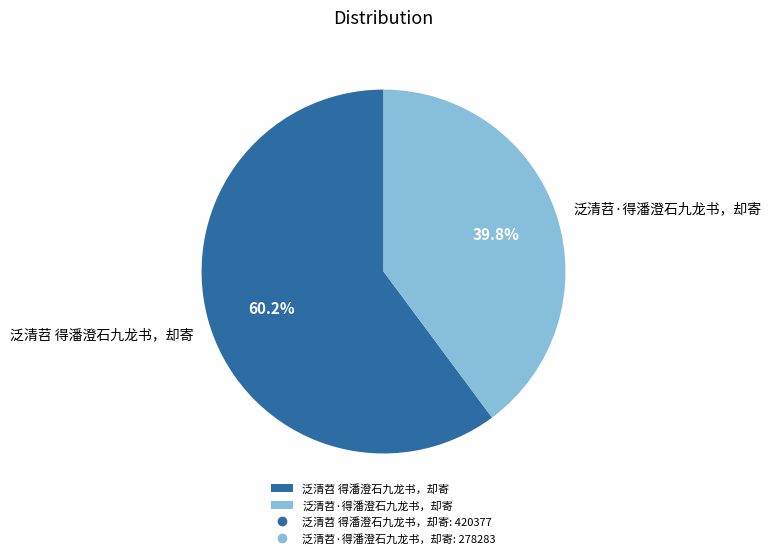

Do 泛清苕·得潘澄石九龙书，却寄 and 泛清苕 得潘澄石九龙书，却寄 together represent more than half of the pie?

Yes